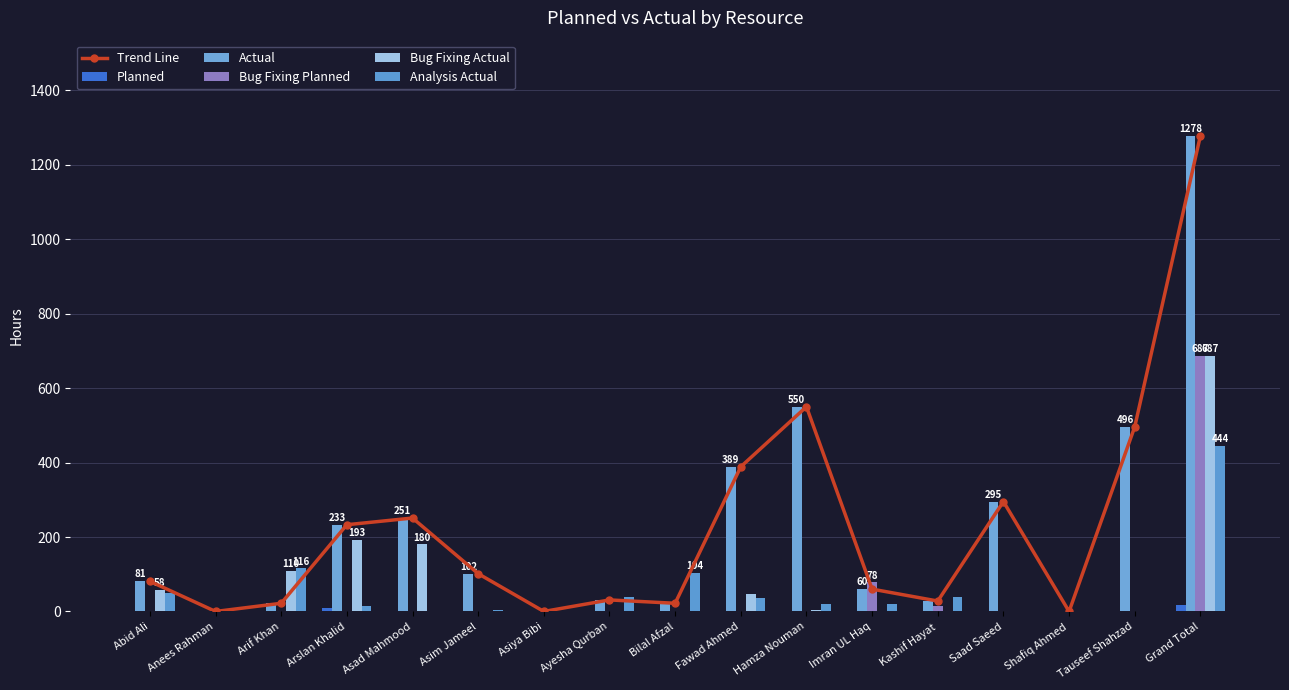

What is the total value across all series at Fawad Ahmed?

860.0